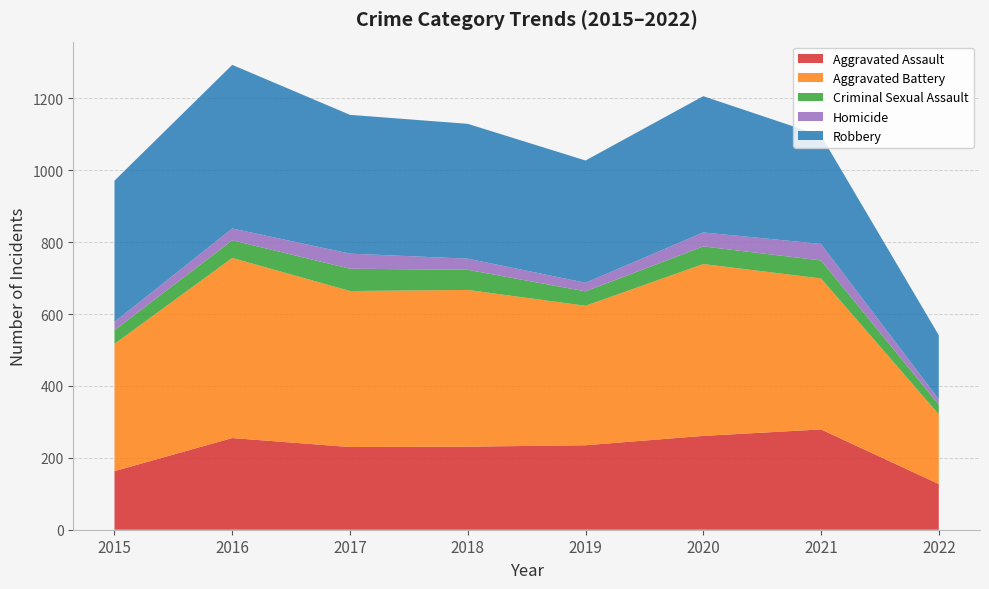

Reading left to right, what are all the values shown in this chart?

Aggravated Assault: 163	255	230	231	235	261	279	127
Aggravated Battery: 354	501	434	436	388	478	420	194
Criminal Sexual Assault: 38	49	62	56	40	49	50	27
Homicide: 23	33	42	31	24	39	46	15
Robbery: 393	455	386	375	340	379	301	178